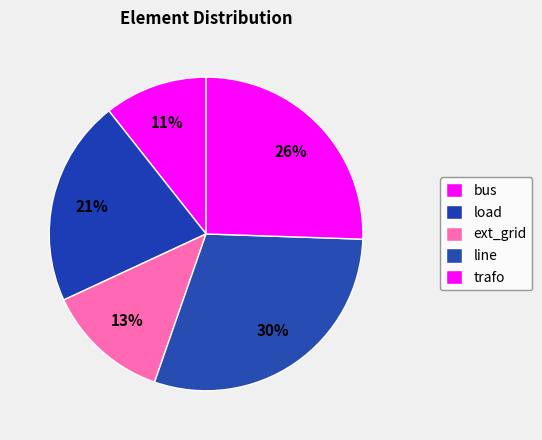

How many slices are in this pie chart?

5